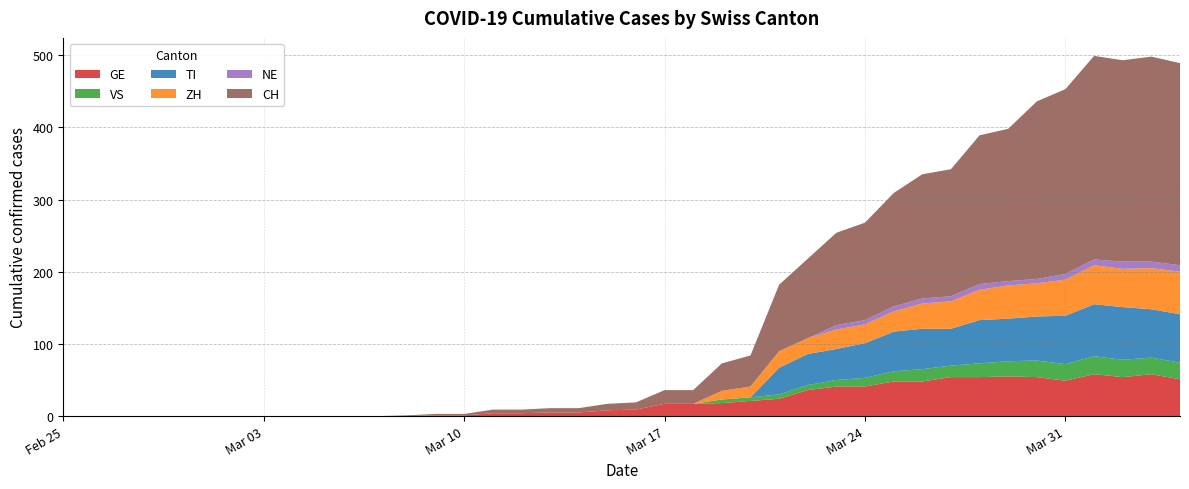

Reading left to right, transcribe all the data shown in this chart.

GE: 0	0	0	0	0	0	0	0	0	0	0	0	0	1	1	4	4	5	5	8	9	17	17	18	21	24	36	41	41	48	48	54	54	55	54	49	58	54	58	51
VS: 0	0	0	0	0	0	0	0	0	0	0	0	0	0	0	0	0	0	0	0	0	0	0	5	5	6	7	9	12	14	17	16	19	21	23	23	25	24	23	23
TI: 0	0	0	0	0	0	0	0	0	0	0	0	0	0	0	0	0	0	0	0	0	0	0	0	0	37	43	43	48	55	56	51	60	59	61	67	72	73	67	67
ZH: 0	0	0	0	0	0	0	0	0	0	0	0	0	0	0	0	0	0	0	0	0	0	0	12	15	23	22	27	26	28	35	38	42	46	46	50	54	53	57	59
NE: 0	0	0	0	0	0	0	0	0	0	0	0	0	0	0	0	0	0	0	0	0	0	0	0	0	0	0	6	6	7	7	7	8	6	6	8	8	10	9	9
CH: 0	0	0	0	0	0	0	0	0	0	0	0	1	2	2	5	5	6	6	9	10	19	19	38	43	92	110	128	135	157	172	176	206	211	246	256	282	279	284	280